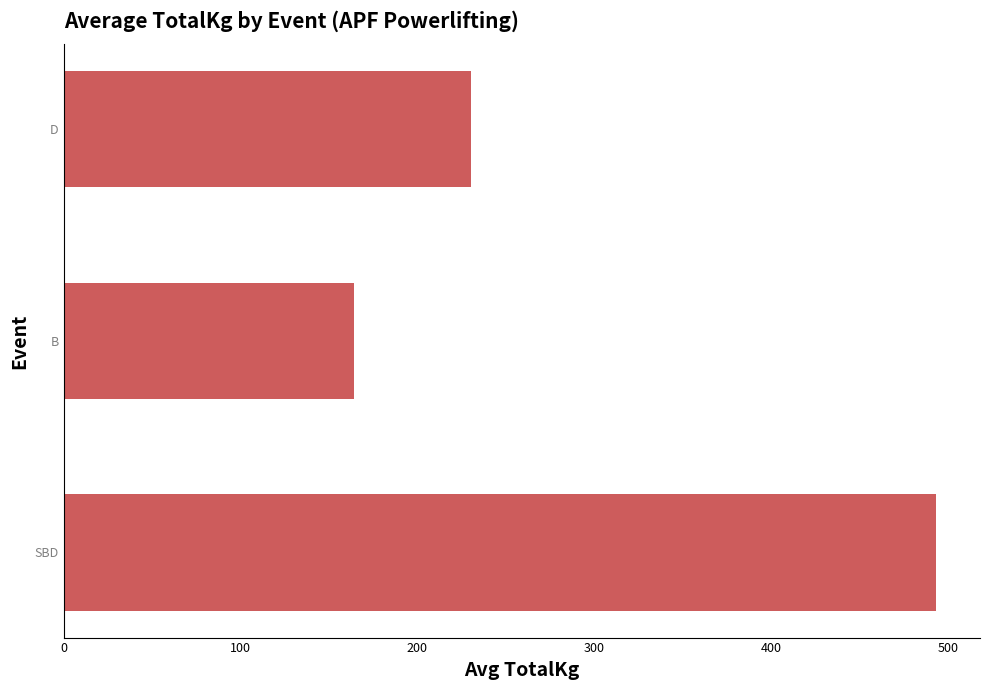

Between B and D, which is larger?

D